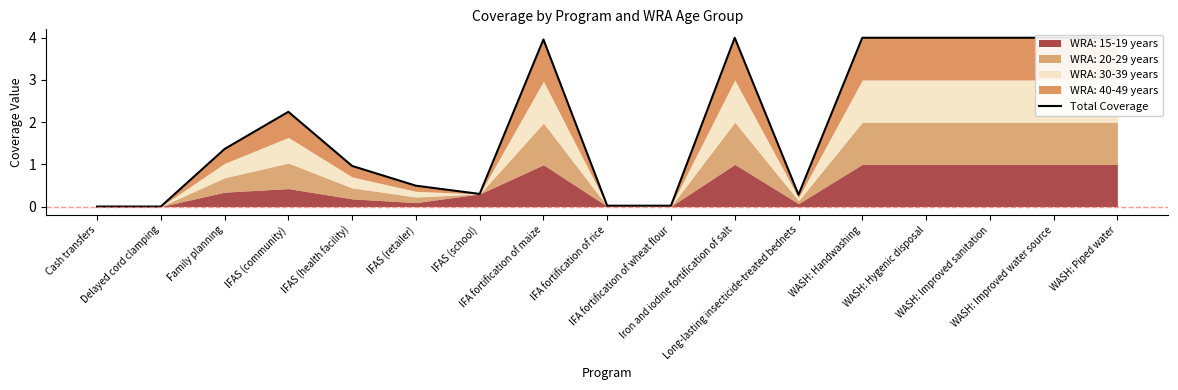

Reading left to right, list all the values displayed in this chart.

Cash transfers=0.0	Delayed cord clamping=0.0	Family planning=1.4	IFAS (community)=2.2	IFAS (health facility)=1.0	IFAS (retailer)=0.5	IFAS (school)=0.3	IFA fortification of maize=4.0	IFA fortification of rice=0.0	IFA fortification of wheat flour=0.0	Iron and iodine fortification of salt=4.0	Long-lasting insecticide-treated bednets=0.3	WASH: Handwashing=4.0	WASH: Hygenic disposal=4.0	WASH: Improved sanitation=4.0	WASH: Improved water source=4.0	WASH: Piped water=4.0